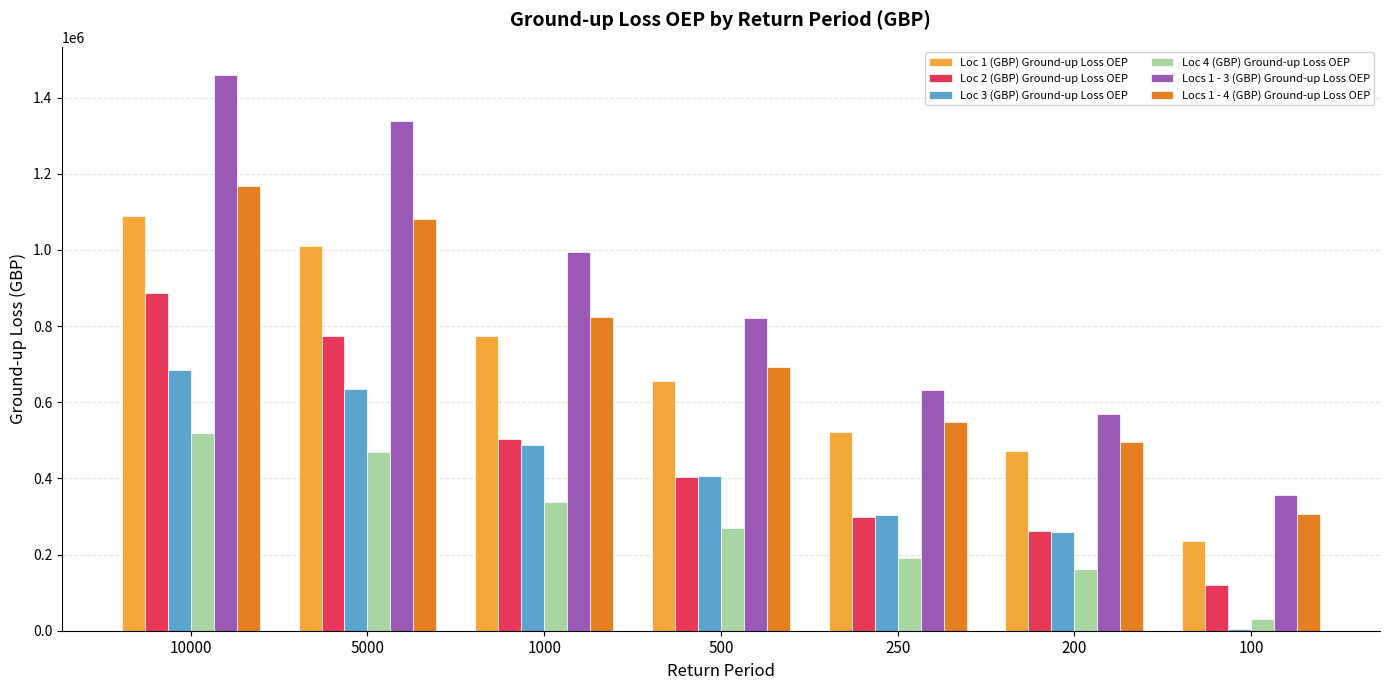

Reading left to right, what are all the values shown in this chart?

Loc 1 (GBP) Ground-up Loss OEP: 10000=1088828.9	5000=1009984.7	1000=772780.5	500=655336.8	250=521379.2	200=471074.0	100=236044.5
Loc 2 (GBP) Ground-up Loss OEP: 10000=887278.3	5000=772758.5	1000=503763.7	500=402407.6	250=297490.2	200=260839.1	100=119809.3
Loc 3 (GBP) Ground-up Loss OEP: 10000=685436.9	5000=633925.1	1000=487892.2	500=406891.9	250=302910.9	200=259557.2	100=5714.6
Loc 4 (GBP) Ground-up Loss OEP: 10000=520211.4	5000=470542.5	1000=337872.9	500=270073.3	250=191056.5	200=161635.7	100=31580.0
Locs 1 - 3 (GBP) Ground-up Loss OEP: 10000=1460244.4	5000=1338354.0	1000=995350.7	500=821640.5	250=632930.9	200=569683.3	100=357404.5
Locs 1 - 4 (GBP) Ground-up Loss OEP: 10000=1166580.4	5000=1082267.9	1000=823298.4	500=691413.1	250=546837.2	200=495476.1	100=307671.9